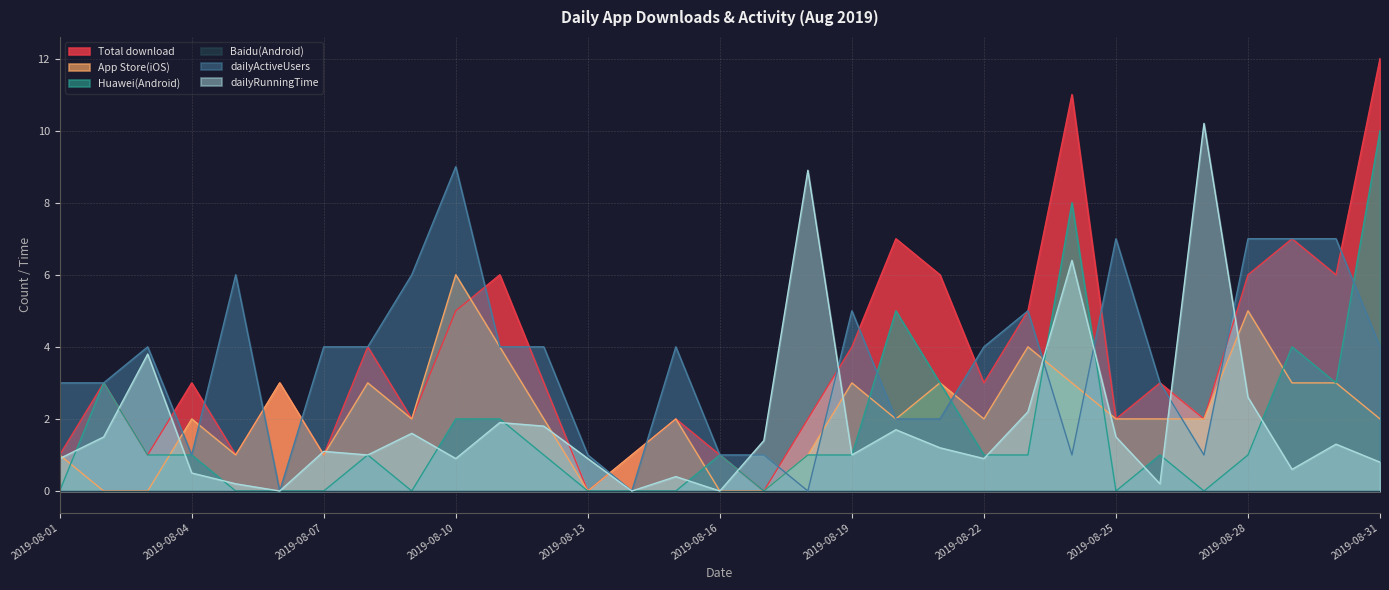

What is the total value across all series at 2019-08-09?

11.6